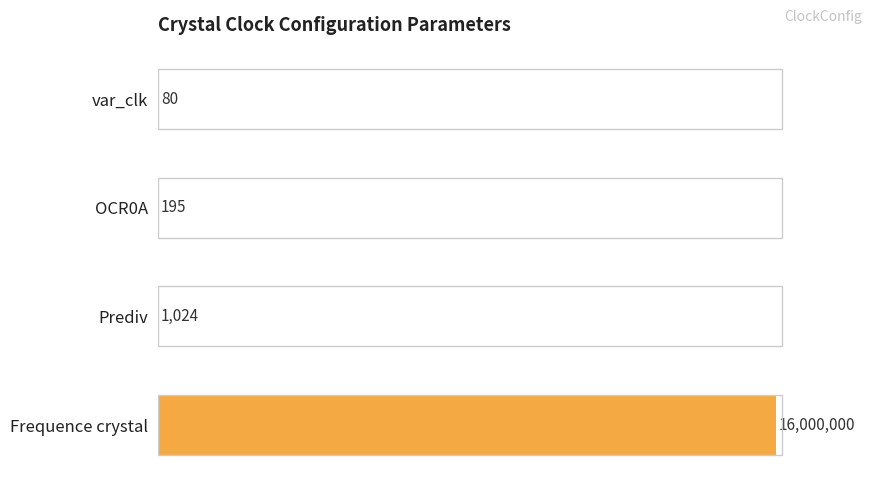

What position from the left is var_clk?

4